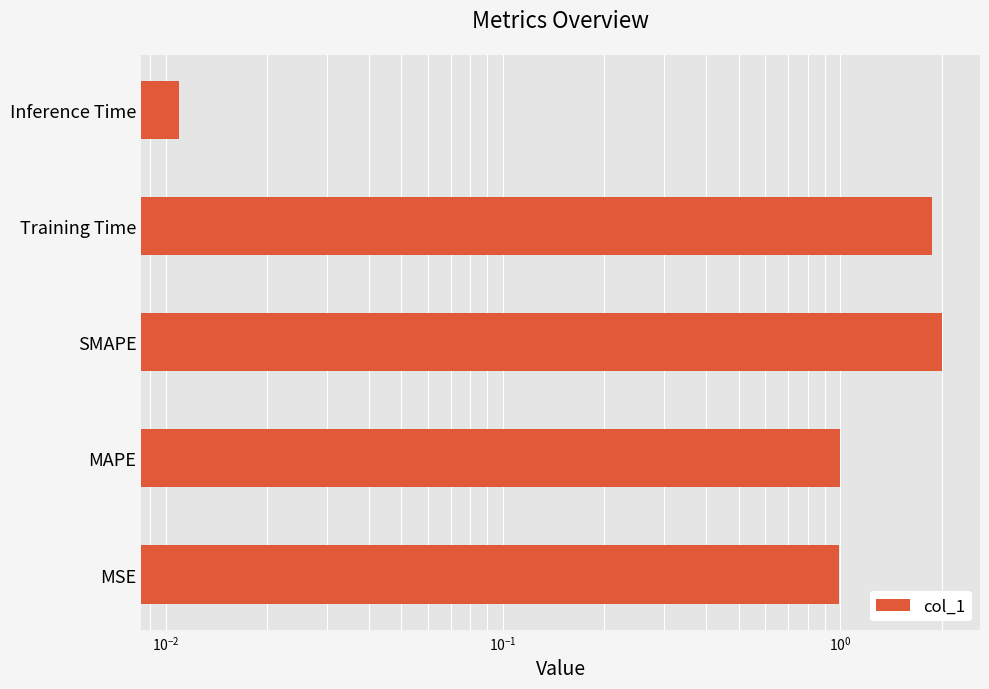

What is the average value?

1.2